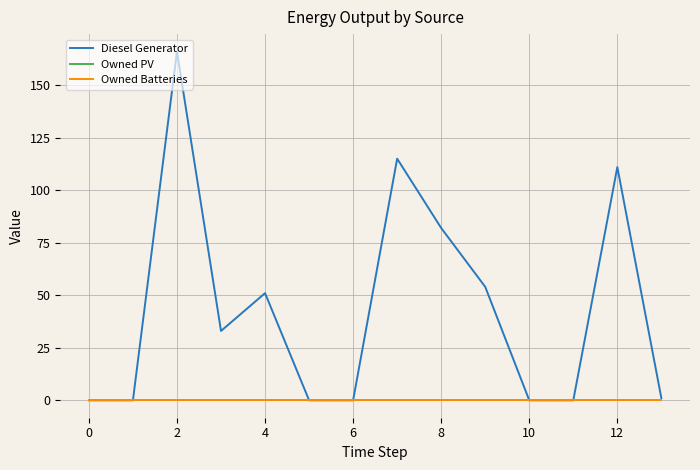

Does the chart display data point markers on the line(s)?

No